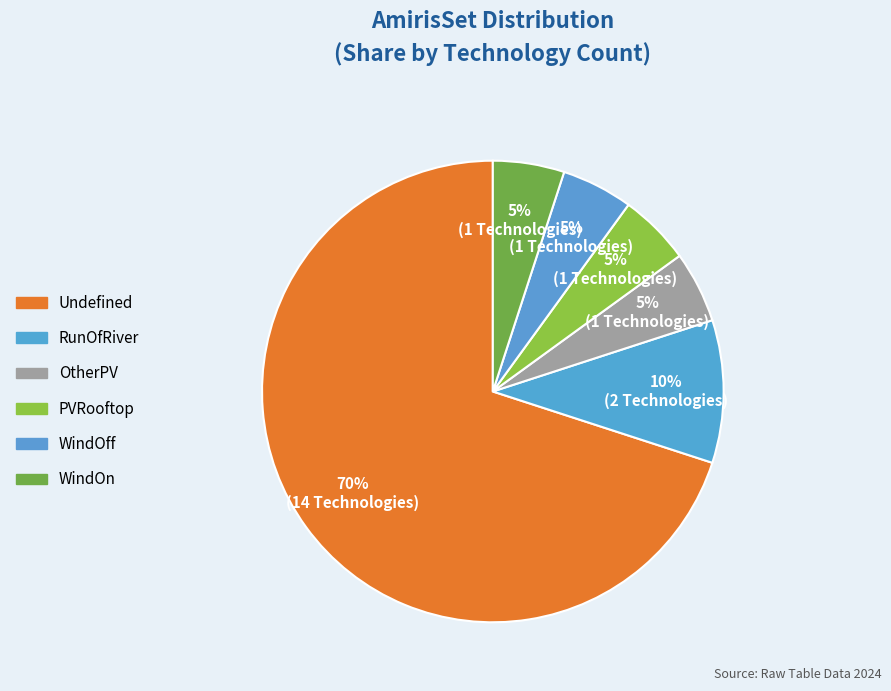

To the nearest percent, what is the difference between the largest and smallest slice percentages?

65%